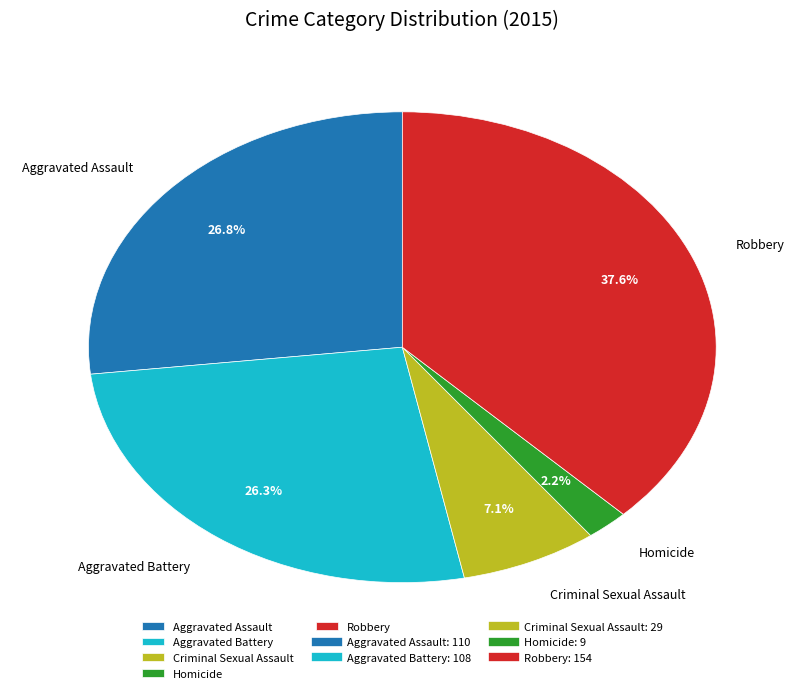

Between Homicide and Robbery, which is larger?

Robbery